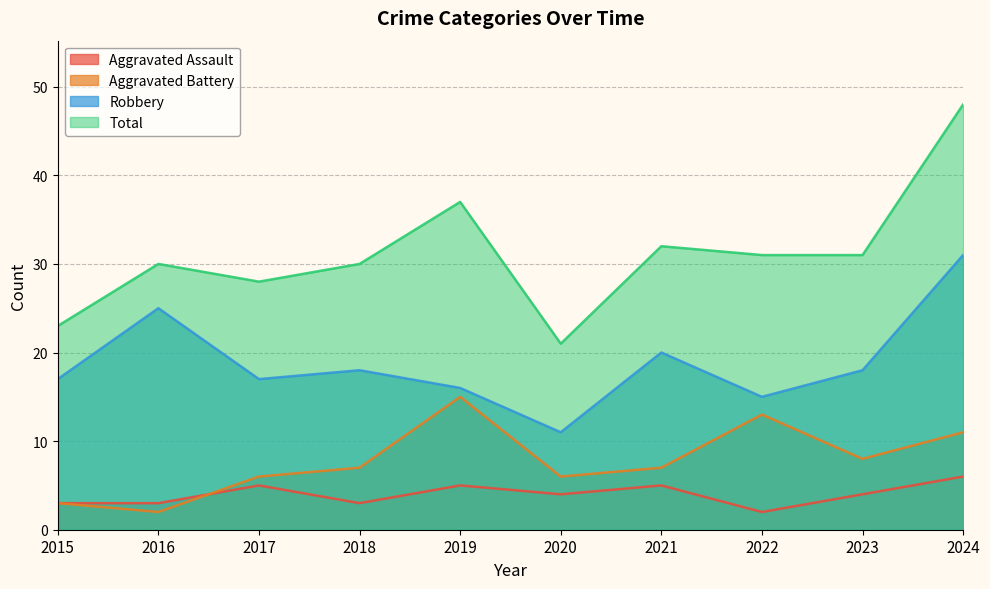

What value does the Aggravated Battery series have at 2022?

13